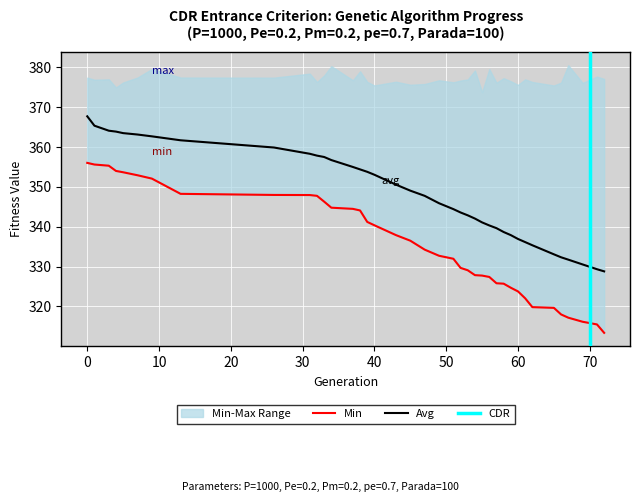

What is the lowest value of the Avg series?

328.8